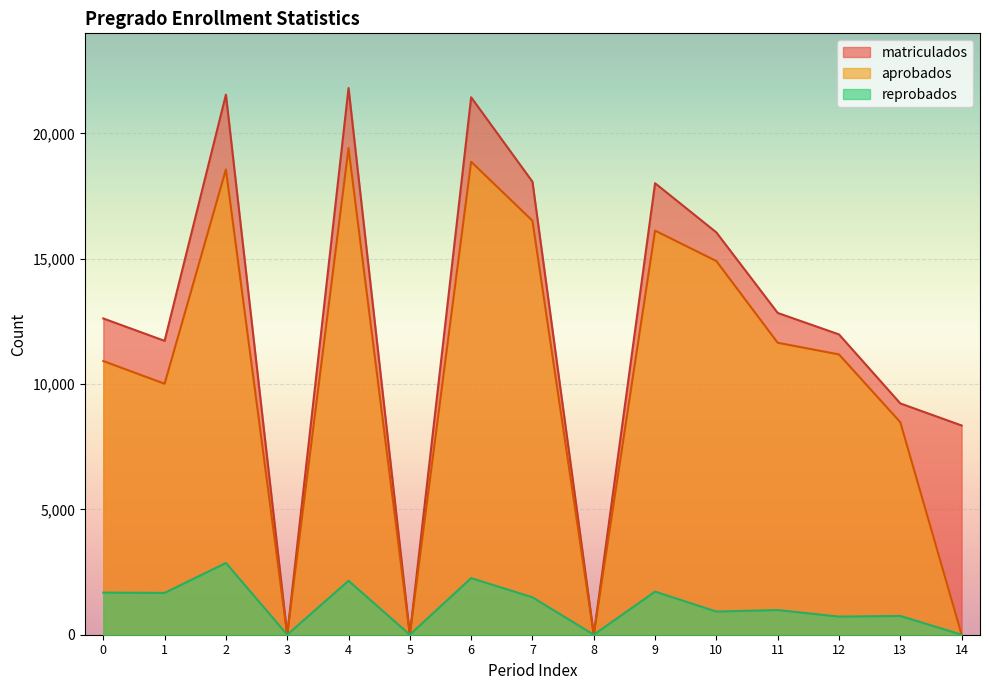

Which series has the largest total across all categories?

matriculados